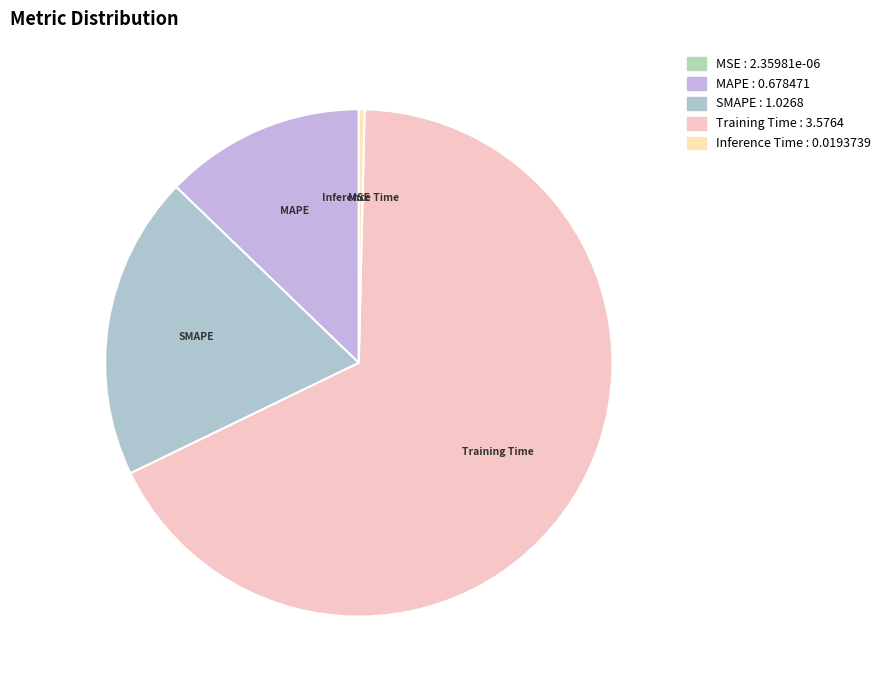

Is it true that MAPE is 13% of the pie?

True